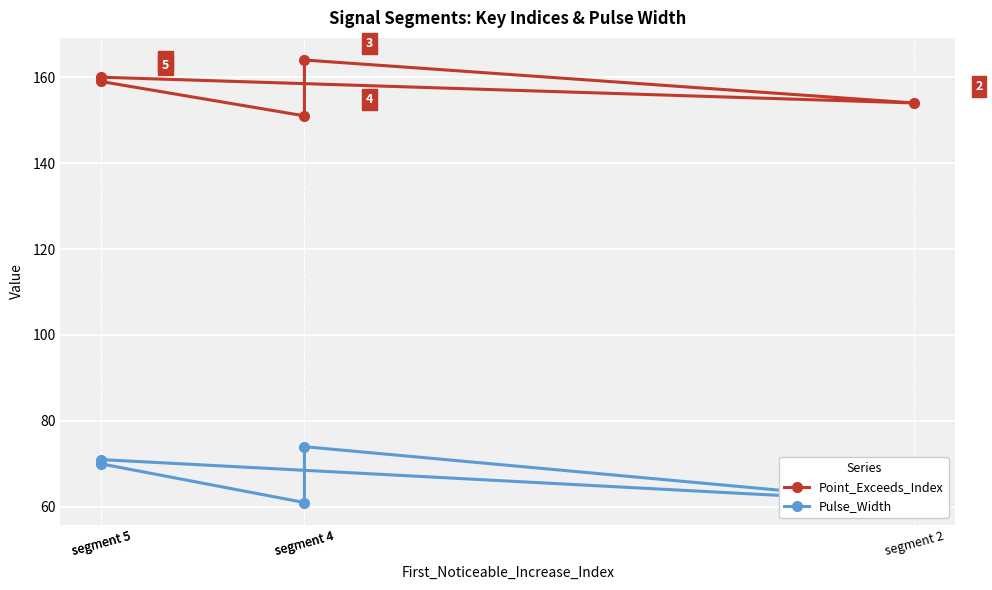

Reading right to left, extract all data points from this chart.

Point_Exceeds_Index: segment 5=159	segment 4=151	segment 4=164	segment 2=154	segment 5=160
Pulse_Width: segment 5=70	segment 4=61	segment 4=74	segment 2=61	segment 5=71